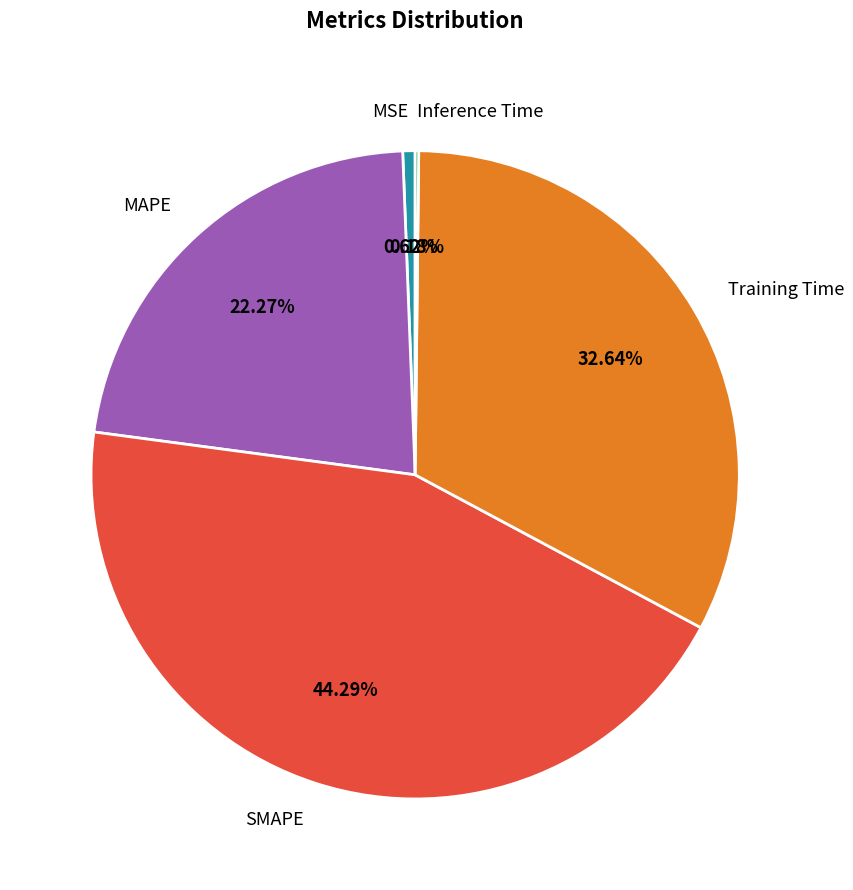

What is the ratio of the value at MAPE to the value at Training Time?

0.7